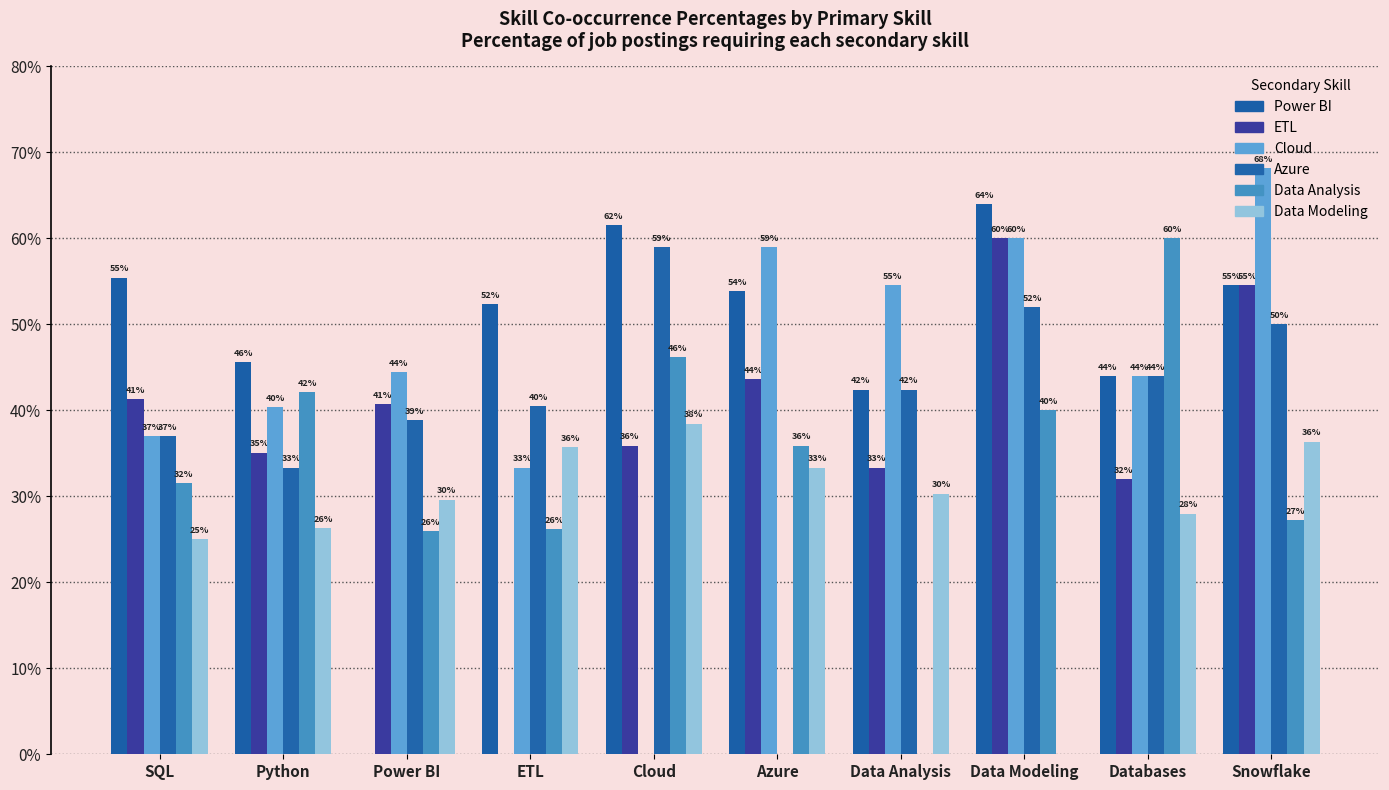

At which label is Azure closest to 29?

Python